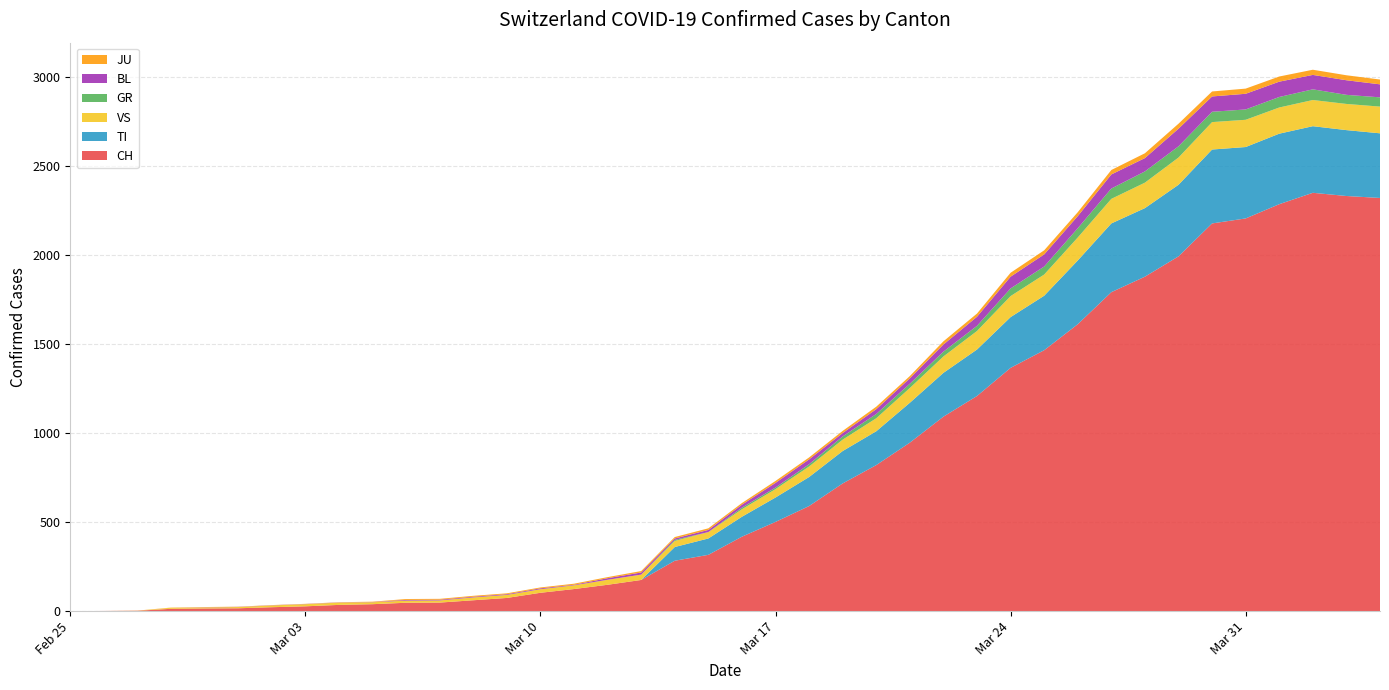

Reading left to right, list all the values displayed in this chart.

CH: 0	1	2	13	15	16	22	27	35	39	47	48	61	74	103	124	148	175	283	316	418	501	590	717	820	946	1092	1208	1366	1465	1611	1791	1878	1992	2177	2205	2285	2349	2331	2320
TI: 0	0	0	0	0	0	0	0	0	0	0	0	0	0	0	0	0	0	77	92	112	137	163	182	190	224	246	261	285	306	358	386	385	402	415	401	396	374	370	363
GR: 0	0	0	0	0	0	0	0	0	0	0	0	0	0	0	0	0	0	6	0	9	9	13	18	24	24	27	29	43	45	52	58	63	63	58	58	59	60	51	52
VS: 0	0	0	6	6	7	10	12	13	11	12	12	16	17	20	21	28	30	34	36	42	47	59	64	73	83	92	104	118	119	129	138	143	153	154	153	147	147	147	150
JU: 0	0	1	1	1	1	1	1	1	2	5	5	5	5	5	6	6	8	8	9	9	11	11	12	14	13	18	18	22	23	22	25	27	28	28	29	29	29	28	27
BL: 0	0	0	0	1	1	1	1	1	1	4	4	4	4	5	3	9	12	8	12	17	26	27	19	27	30	40	51	66	68	68	79	75	99	86	88	86	81	82	73